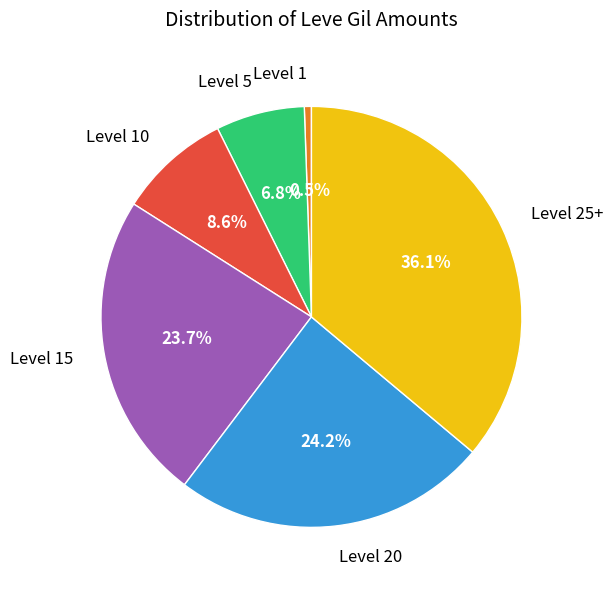

Which slice is the smallest?

Level 1